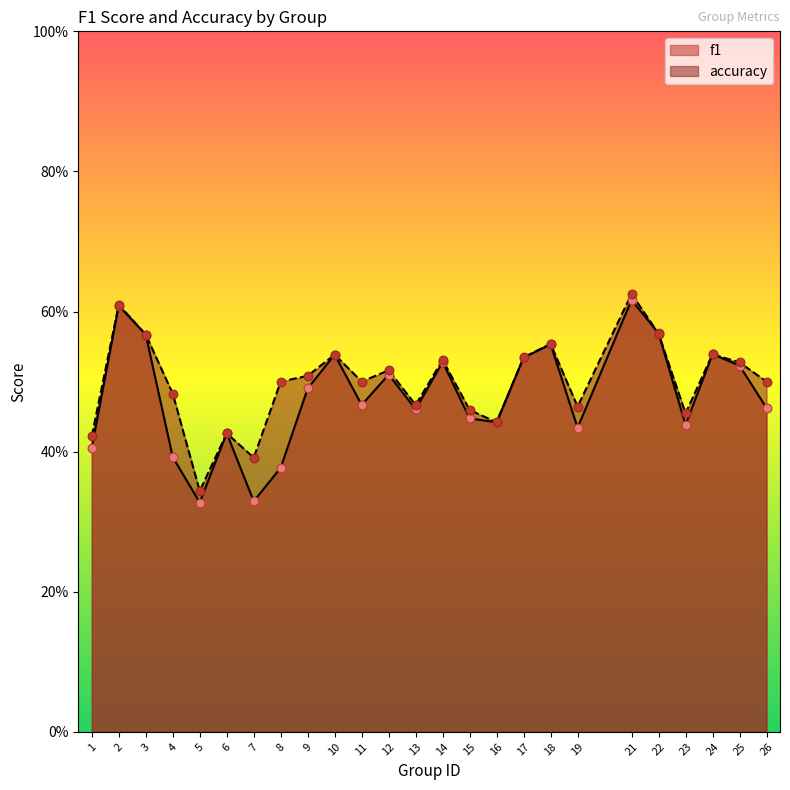

Is the value of f1 at 22 greater than the value of accuracy at 26?

Yes